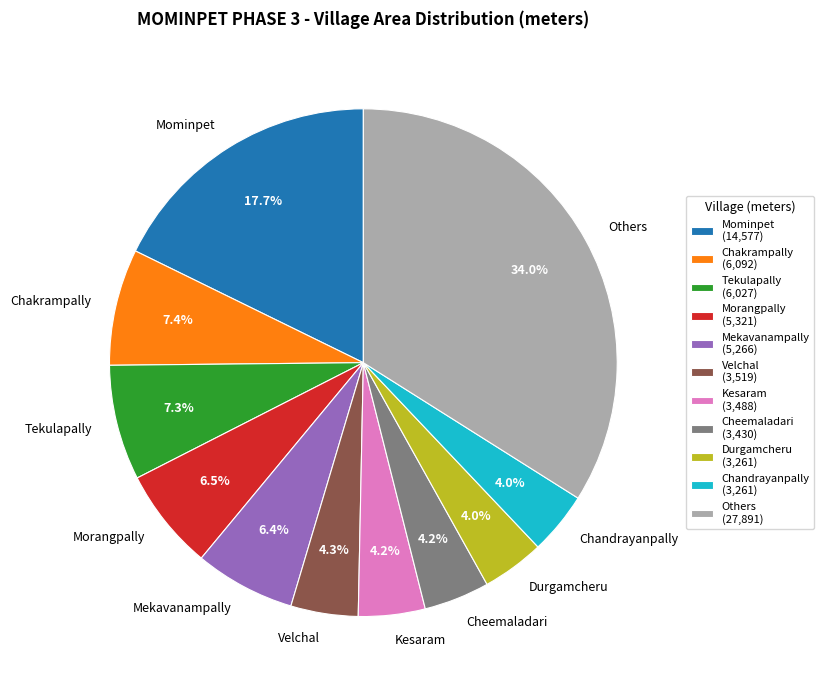

Combined, what portion of the pie is Mekavanampally and Chandrayanpally?

10.4%